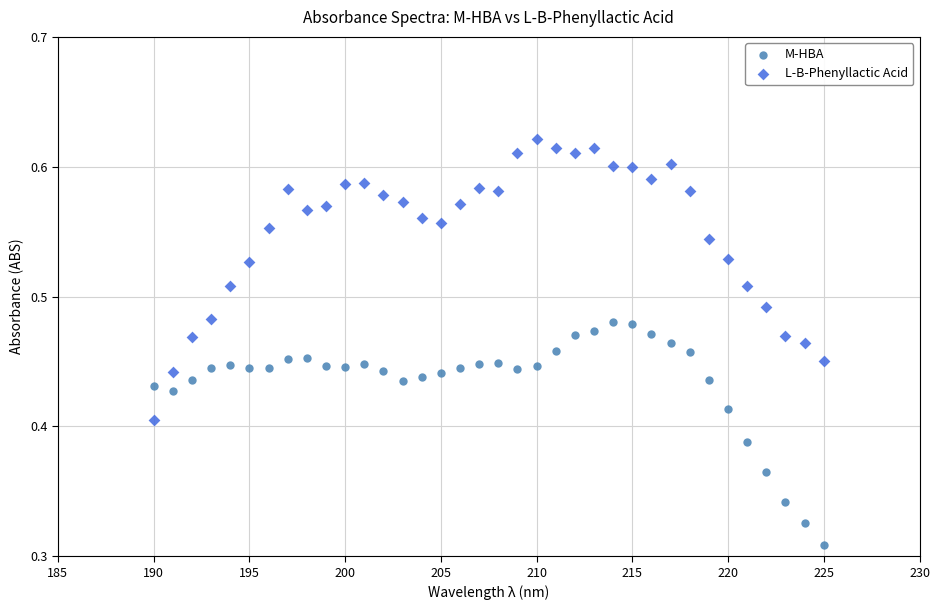

What are all the series names shown in the legend?

M-HBA, L-B-Phenyllactic Acid